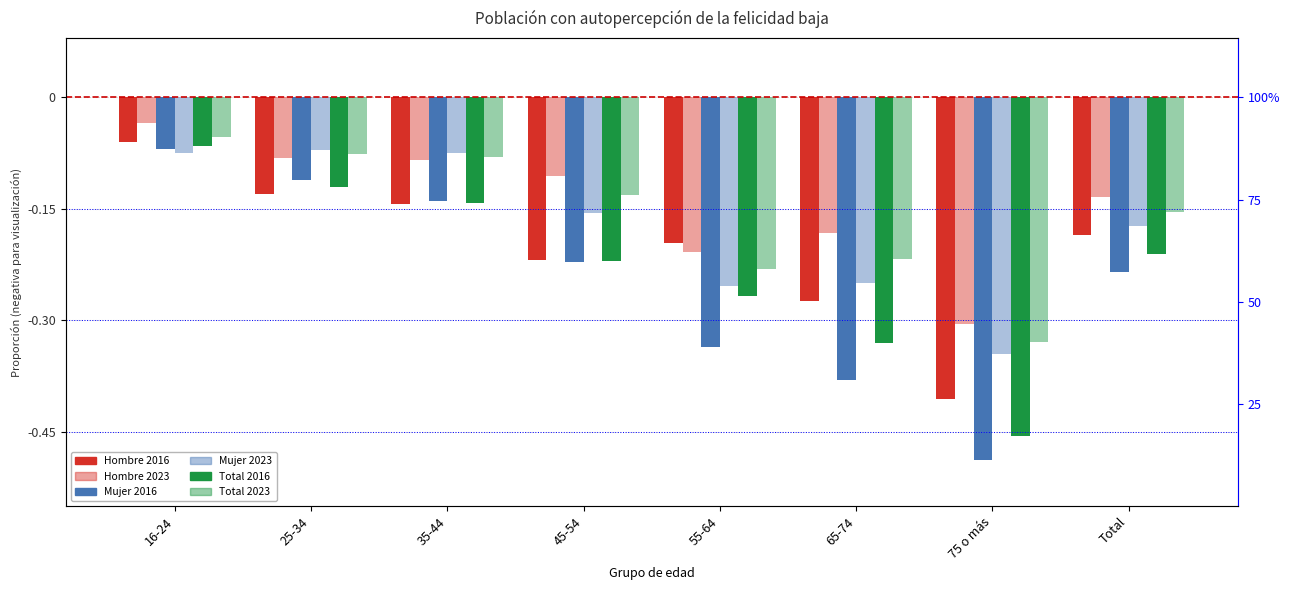

Count the number of categories in the chart.

8